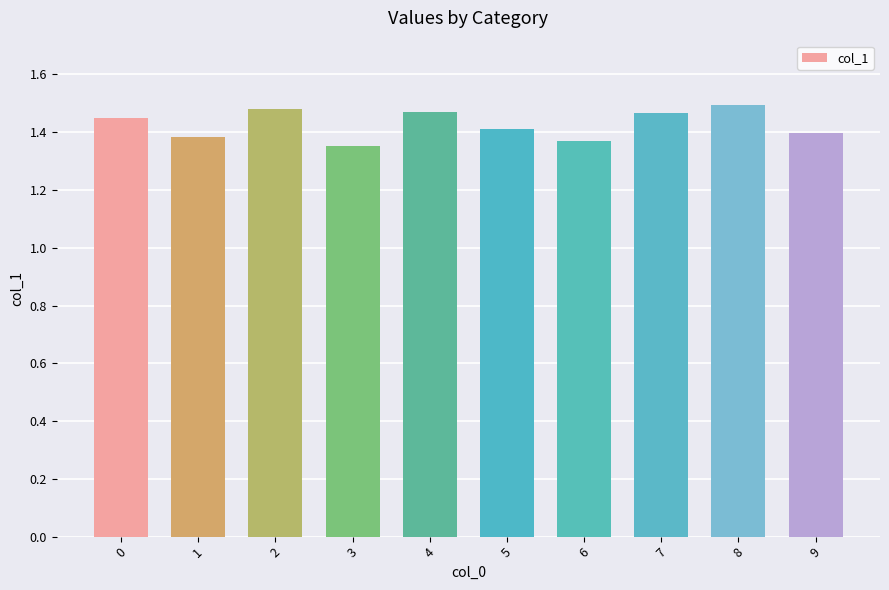

How many bars are there in total?

10